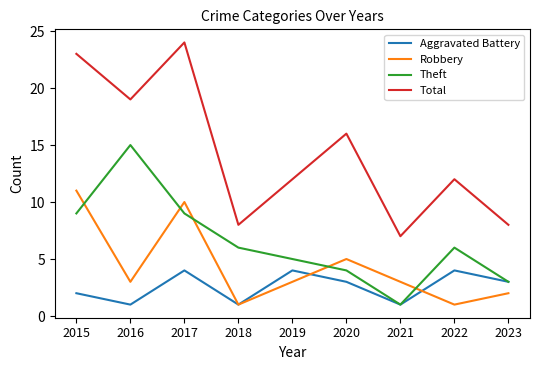

How many values in the Theft series are below 6?

4